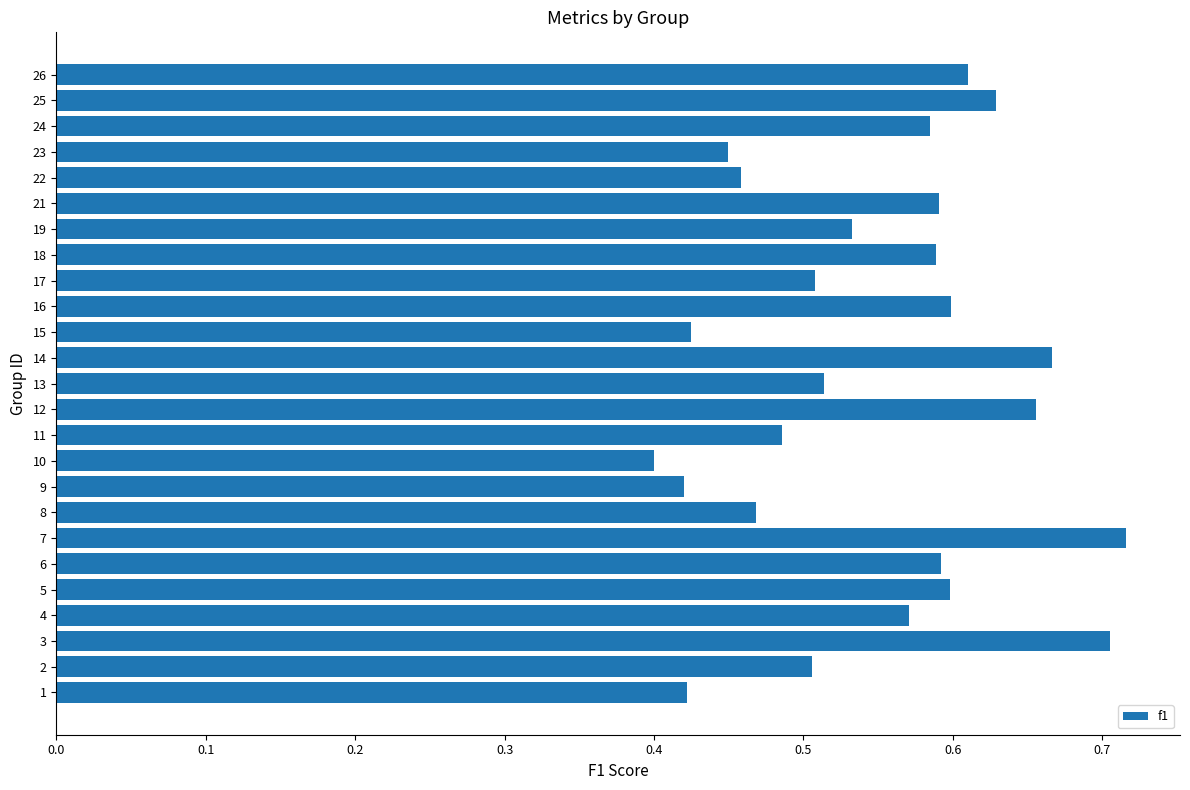

What is the change in value from 10 to 12?

+0.3